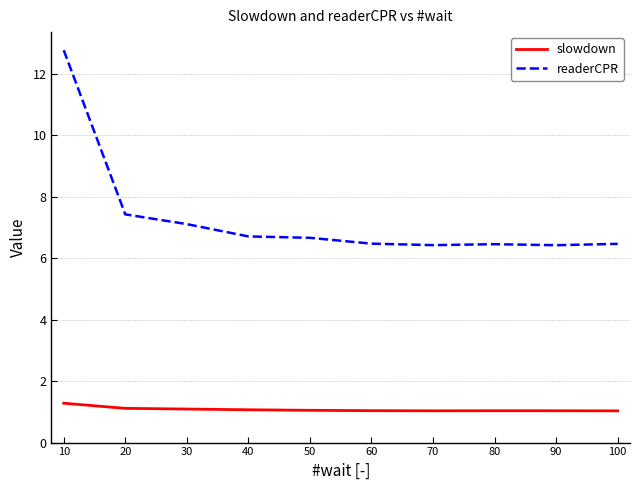

Which category has the highest value in the readerCPR series?

10